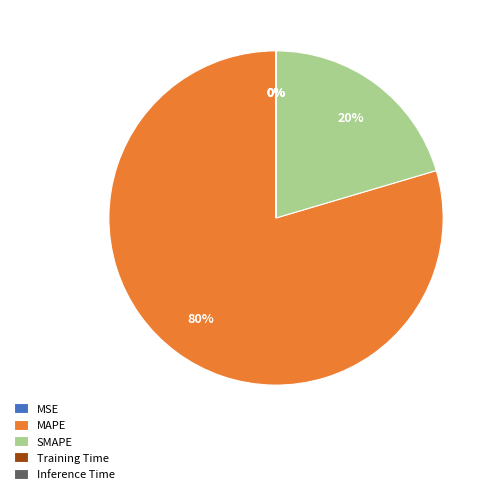

To the nearest percent, what is the difference between the largest and smallest slice percentages?

80%